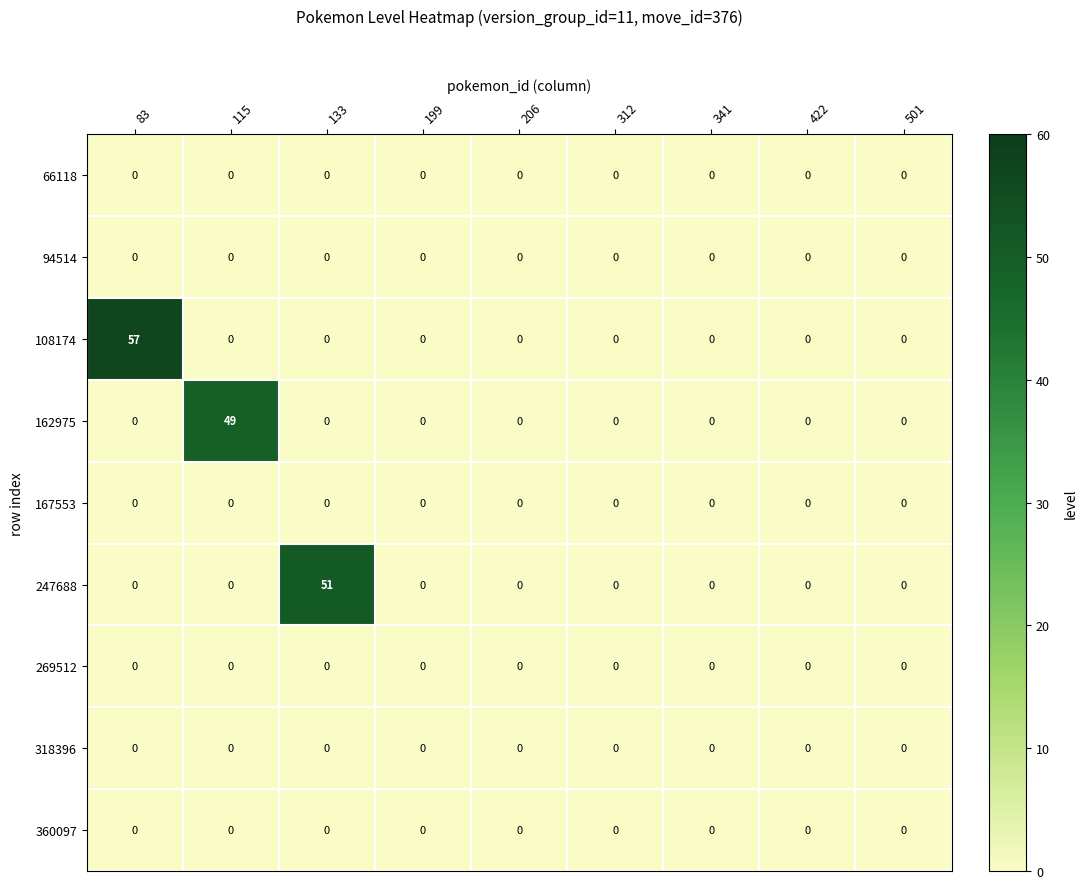

Which series has the largest total across all categories?

108174